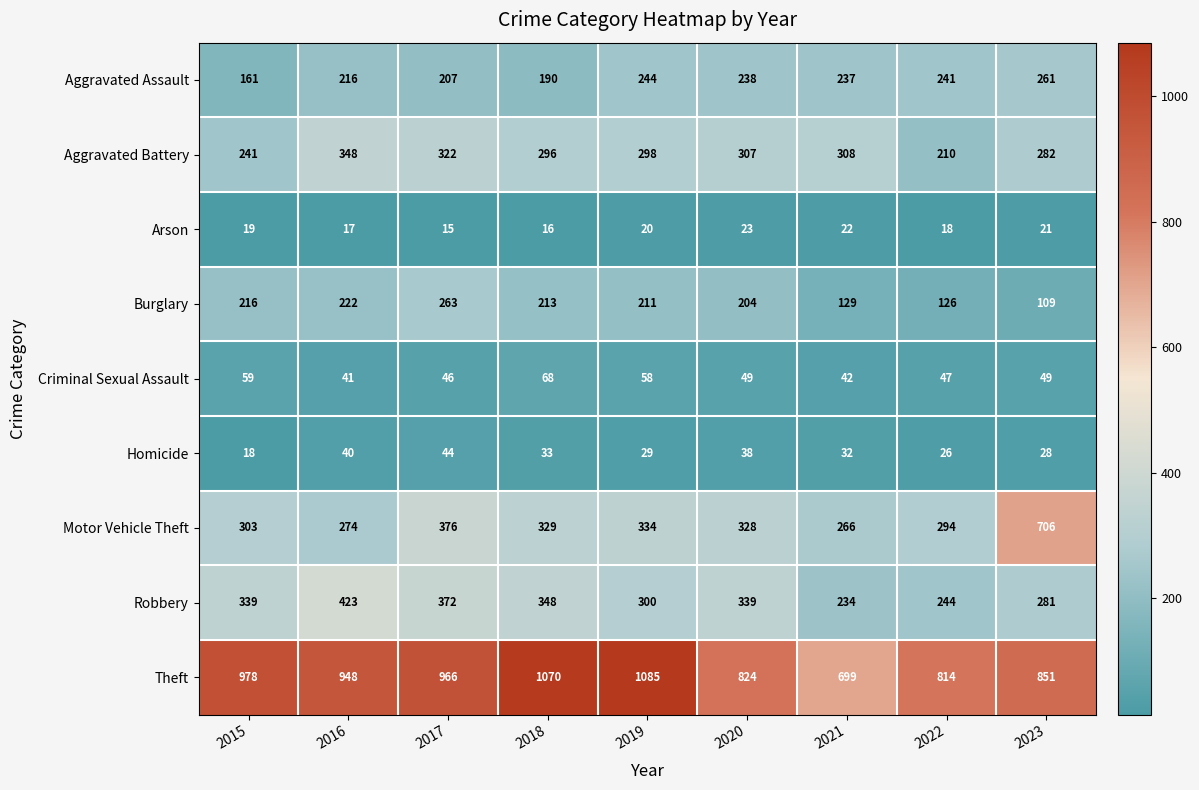

What is the average value of the Homicide series?

32